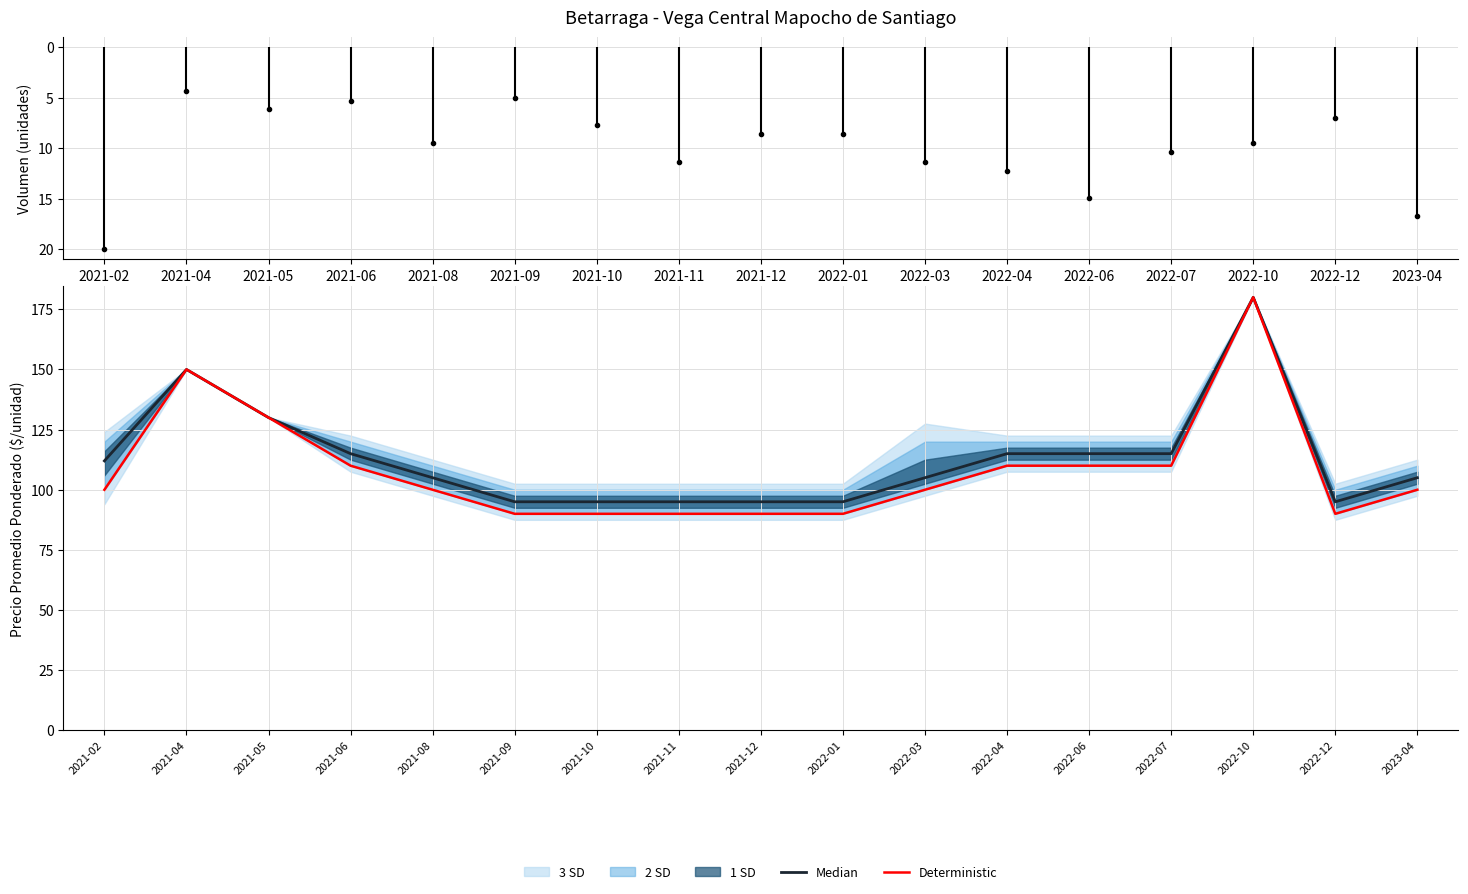

What is the label of the 4th point from the right?

2022-07